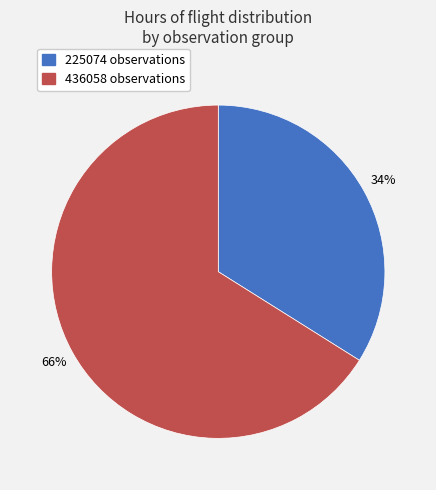

Which has a higher value, 225074 observations or 436058 observations?

436058 observations